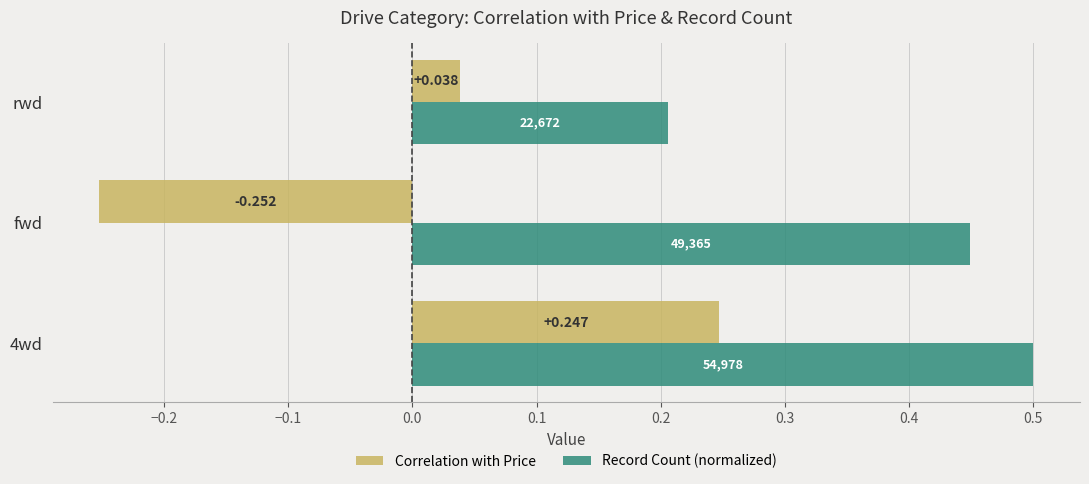

At which label is Record Count (normalized) closest to 0?

rwd